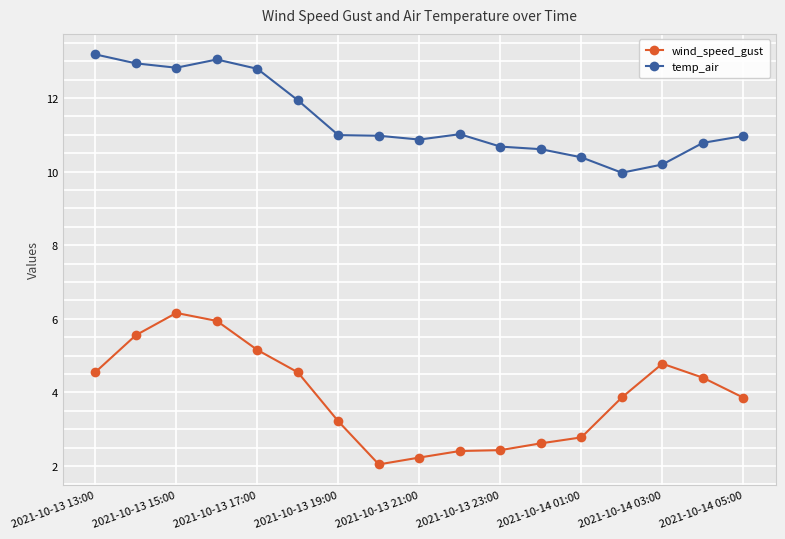

Does the chart display data point markers on the line(s)?

Yes